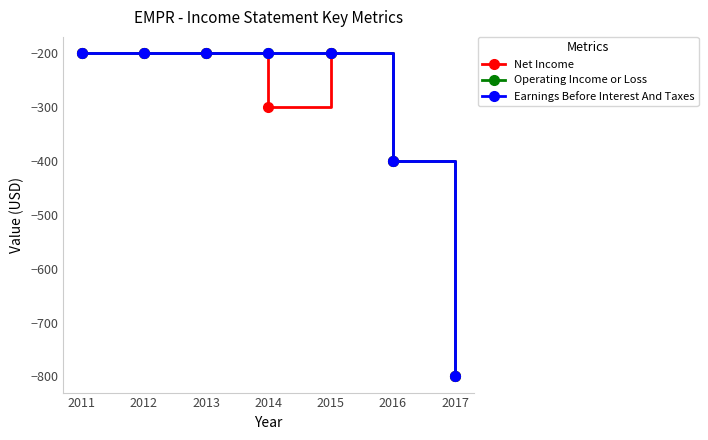

The Operating Income or Loss series shows -138 at 2013. True or false?

False